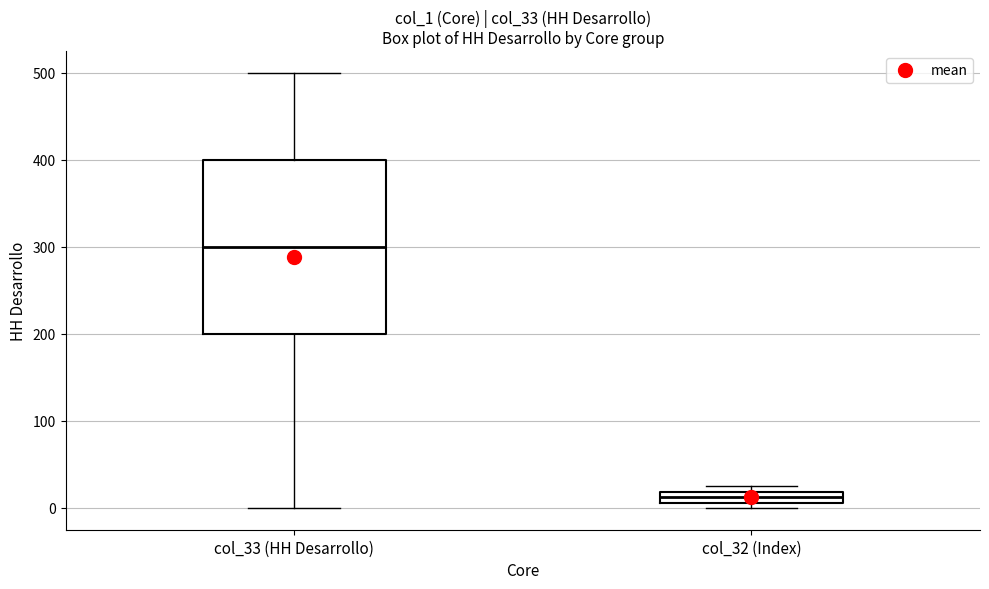

Which box has the highest median line?

col_33 (HH Desarrollo)